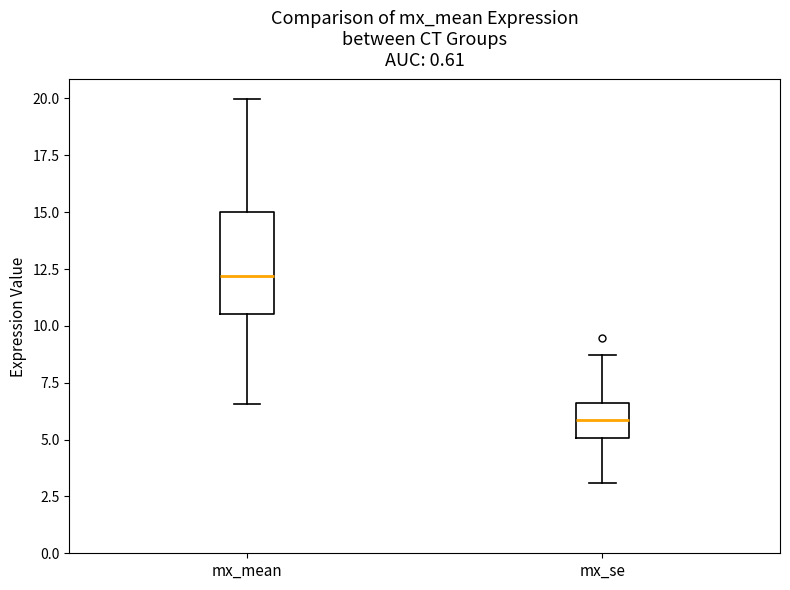

Where is the lower edge of the box for mx_se on the y-axis? The values are not printed on the chart, so give them approximately, as read against the axis.

5.0